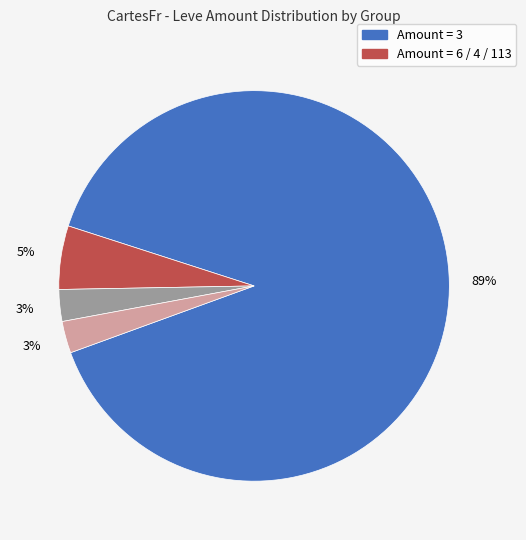

Is there a majority slice in this chart?

Yes